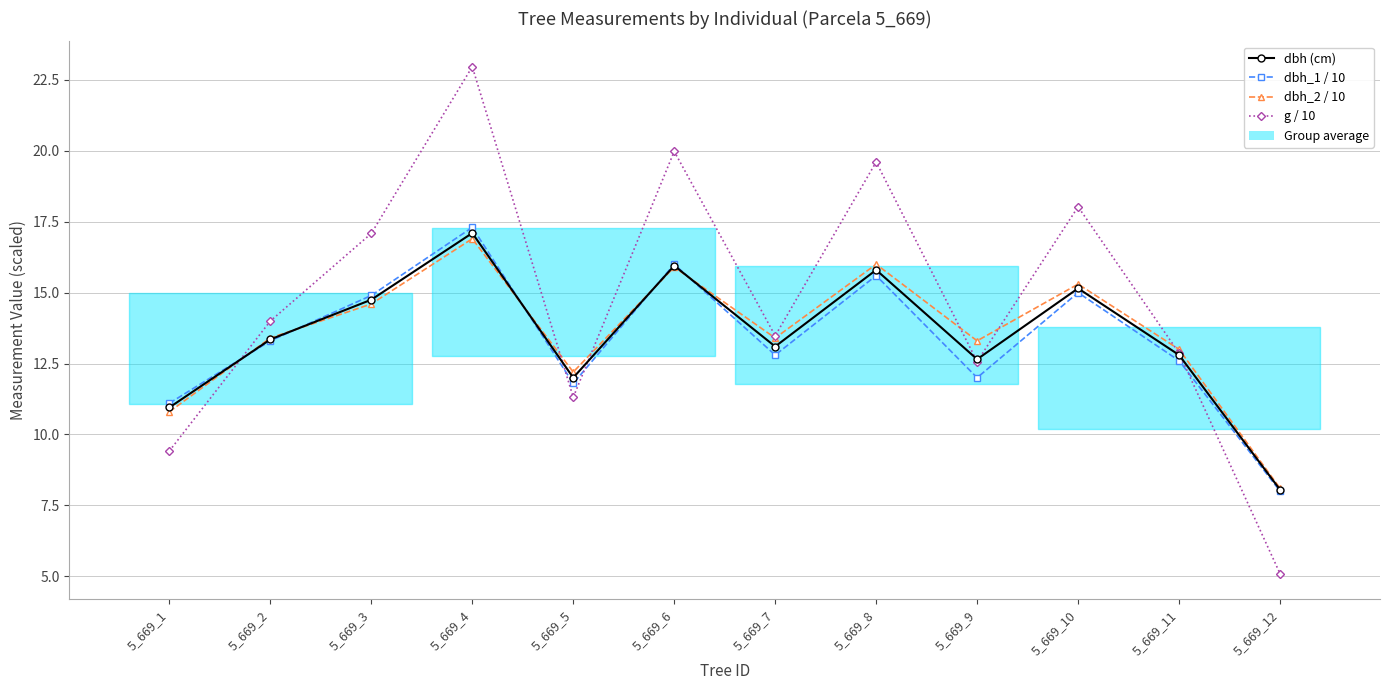

How many interior local valleys does the dbh_1 / 10 series have?

3